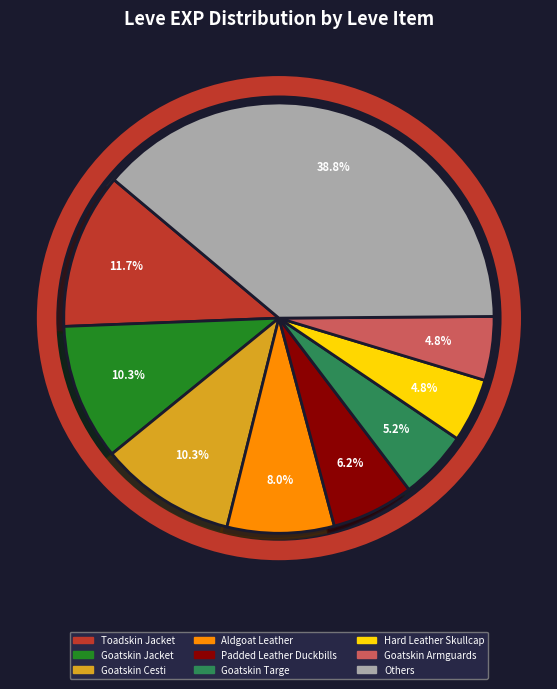

Count the number of slices in the pie.

9